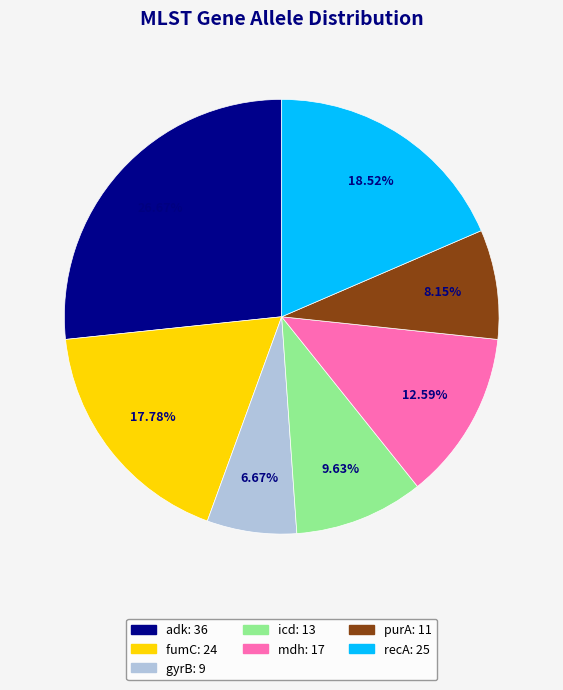

Which slice is the smallest?

gyrB